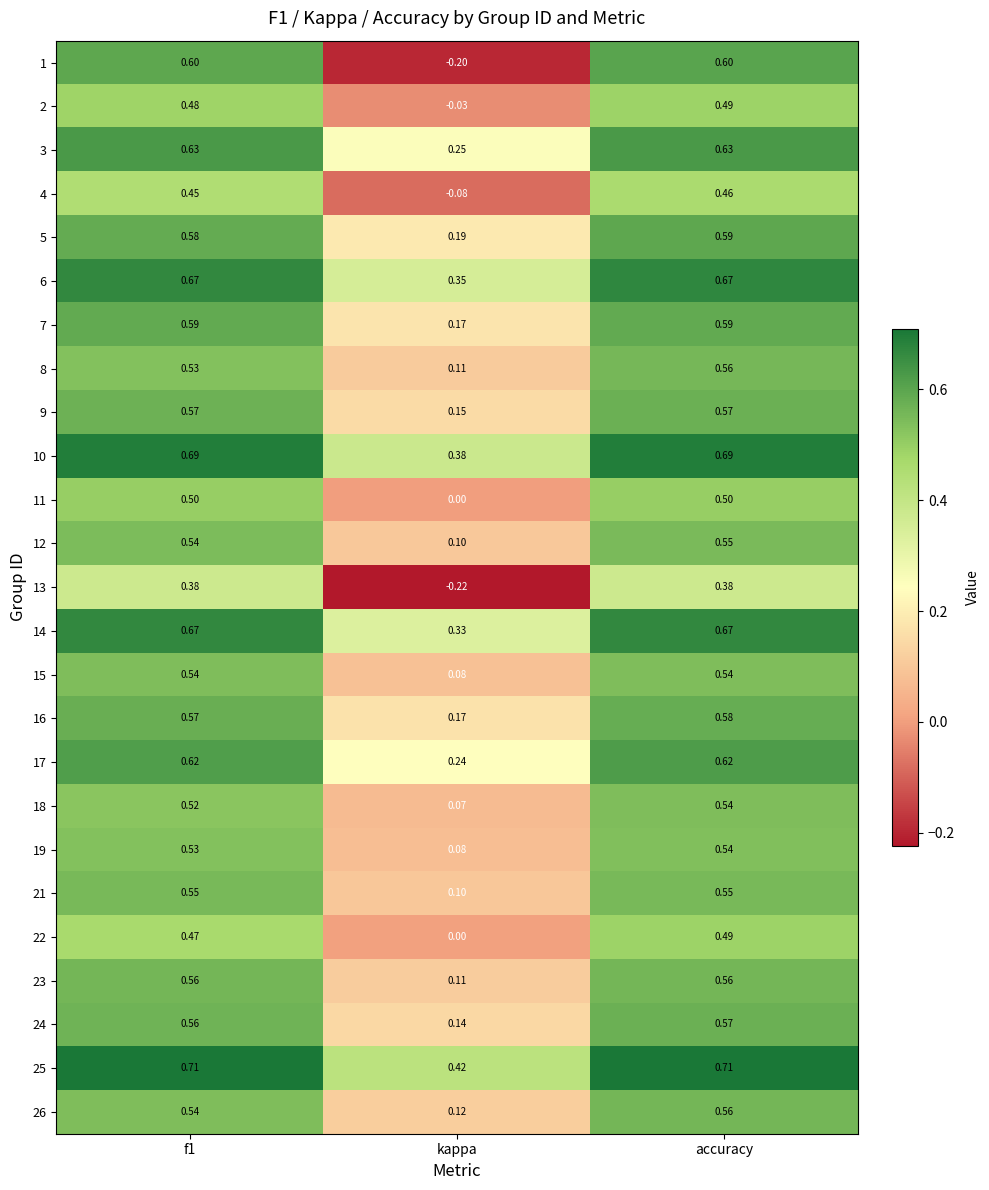

At which label does 24 reach its peak?

accuracy